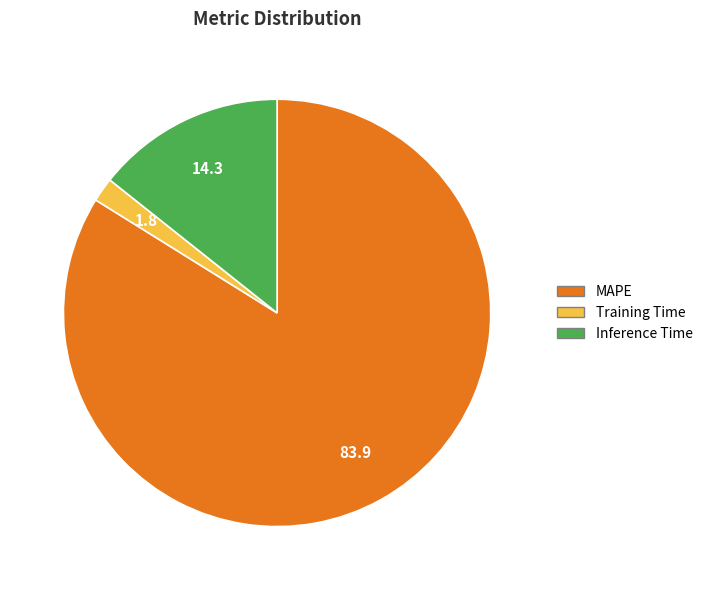

Which slice is the smallest?

Training Time